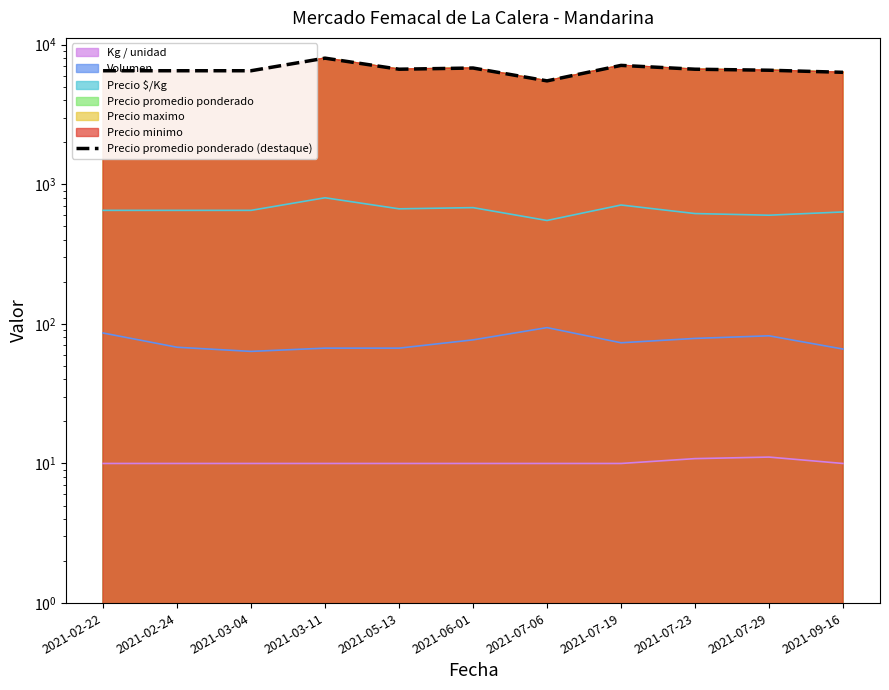

What is the change in value from 2021-02-22 to 2021-03-11?

+1500.0